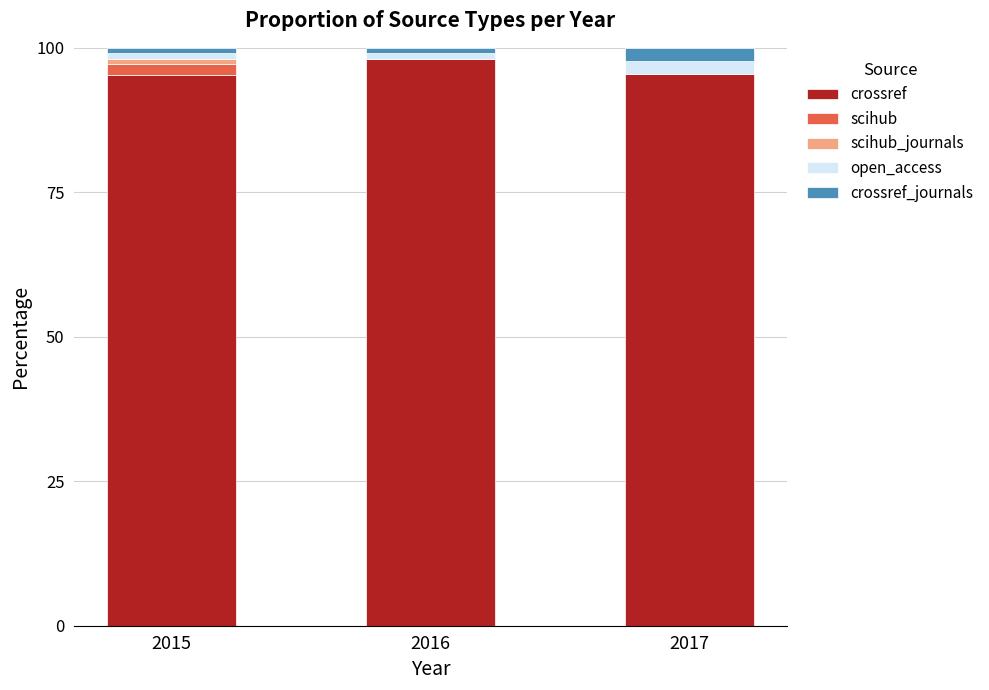

What is the highest value of the crossref series?

98.0